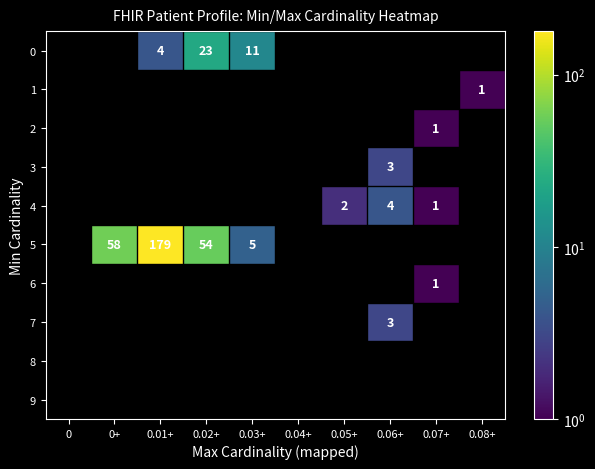

The 2 series shows 1 at 0.07+. True or false?

True